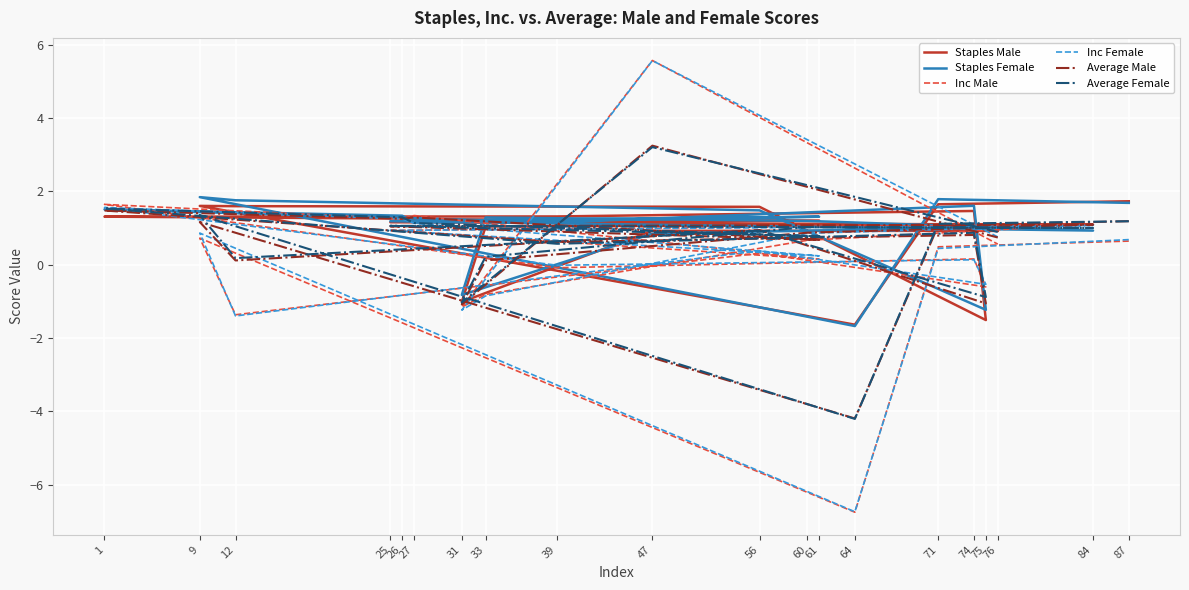

Where is the first local minimum for Staples Male?

64